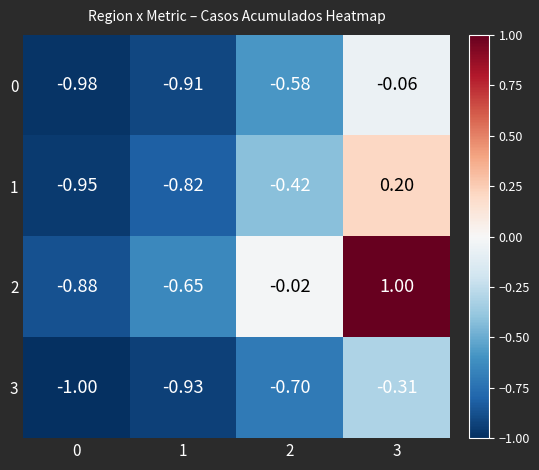

What is the maximum value shown in the chart?

1.0